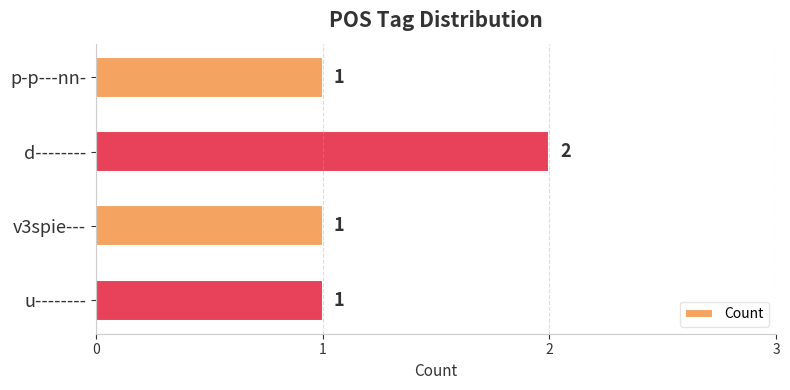

What is the average value?

1